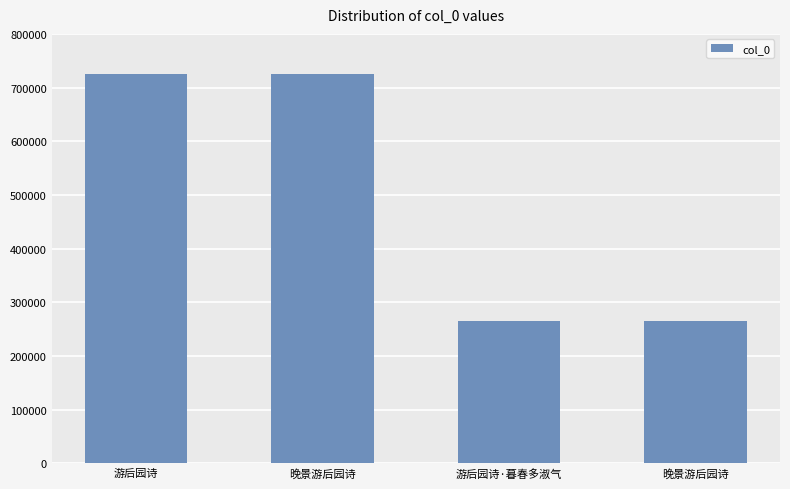

What is the sum of all values?

1982808